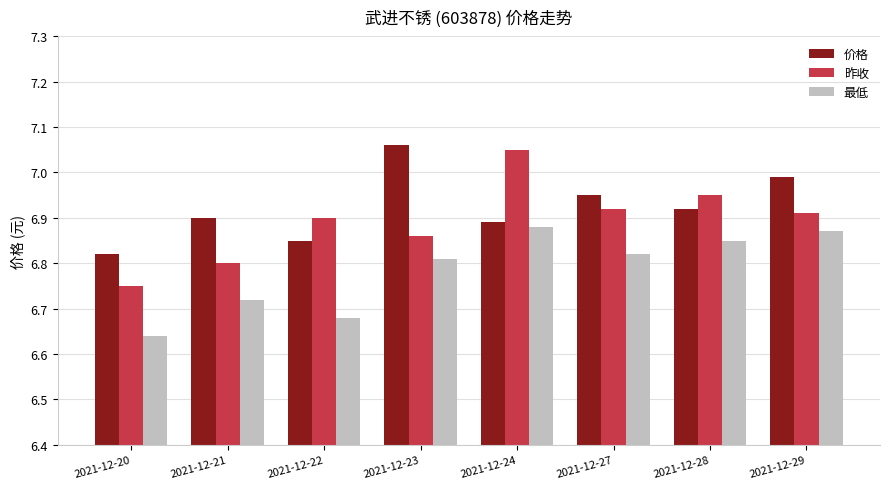

The value of 最低 at 2021-12-29 is 11.4. True or false?

False